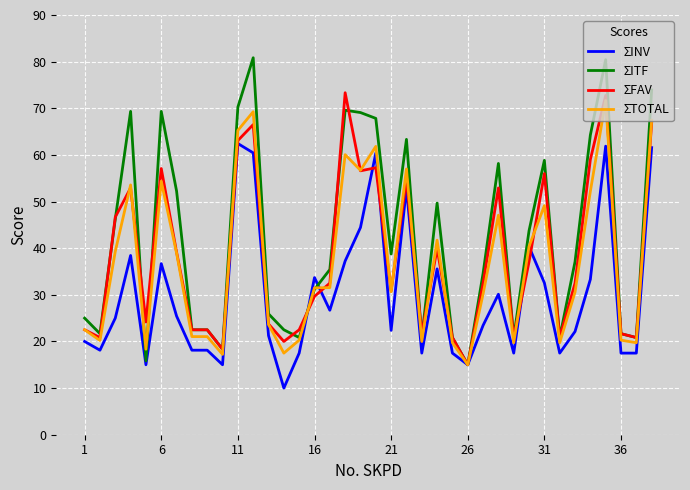

What is the minimum value shown in the chart?

10.0